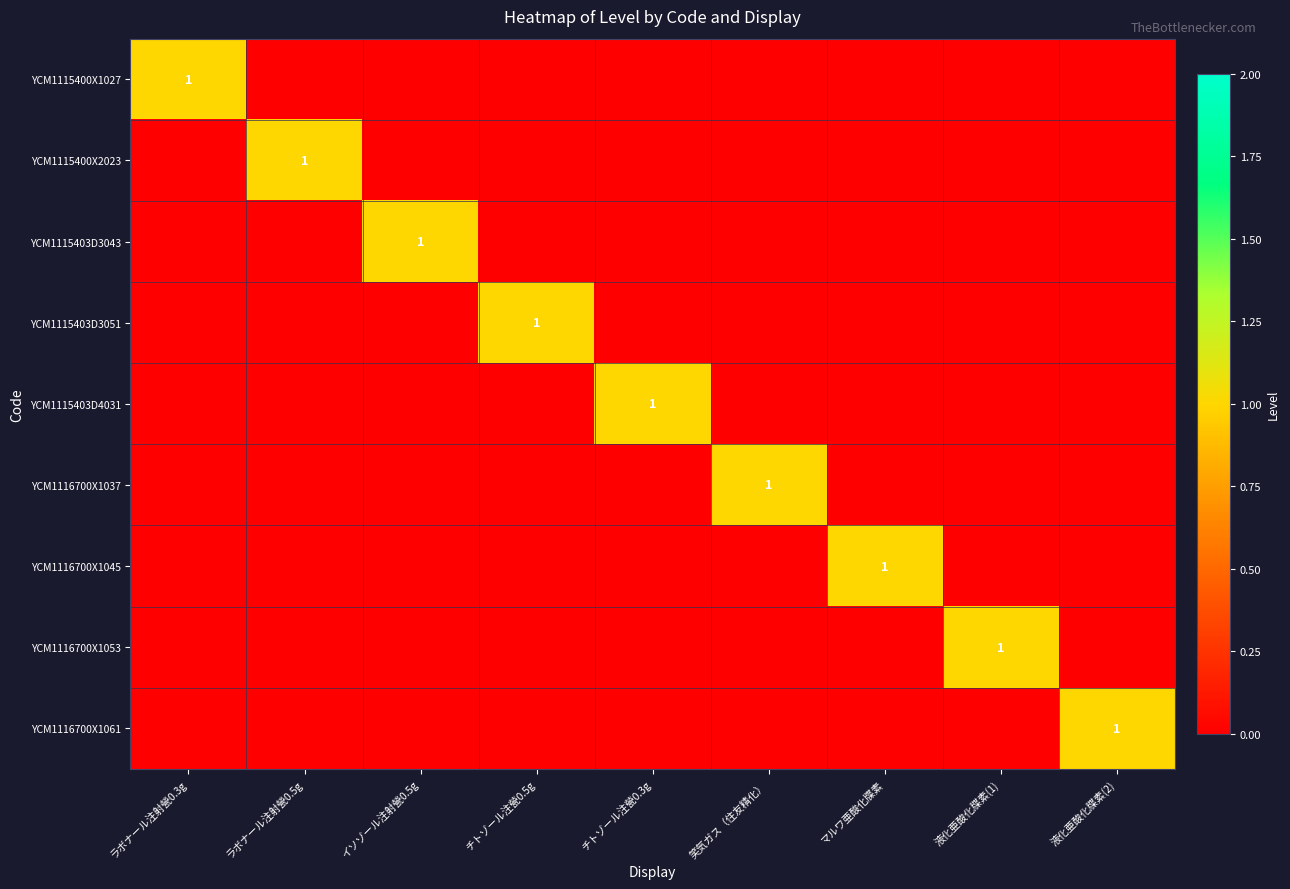

What is the total value across all series at 笑気ガス（住友精化）?

1